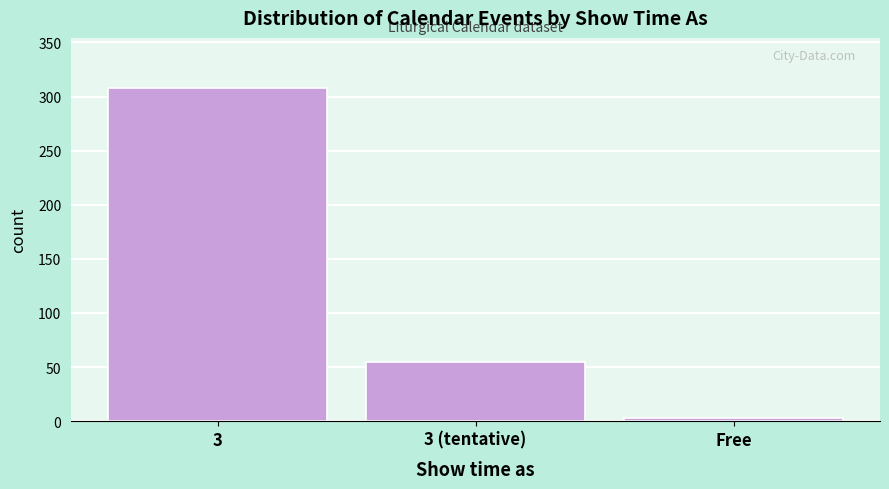

Reading right to left, list all the values displayed in this chart.

Free=3	3 (tentative)=55	3=308